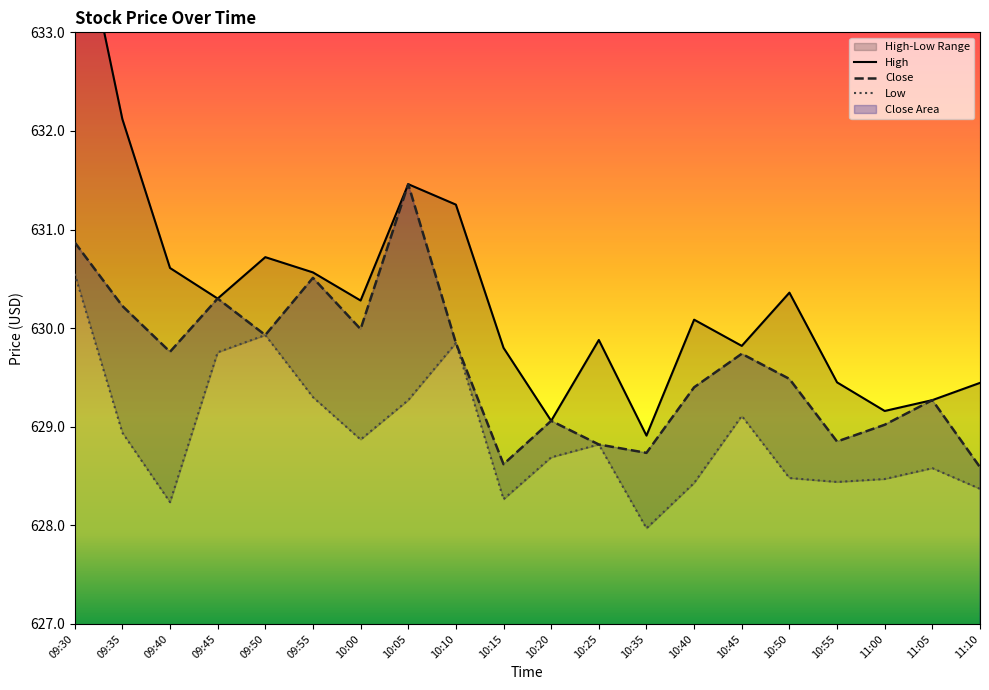

Count the number of categories in the chart.

20